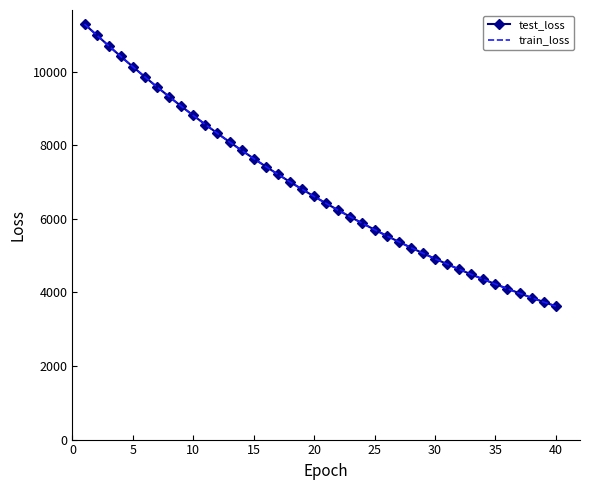

What is the minimum value shown in the chart?

3624.7